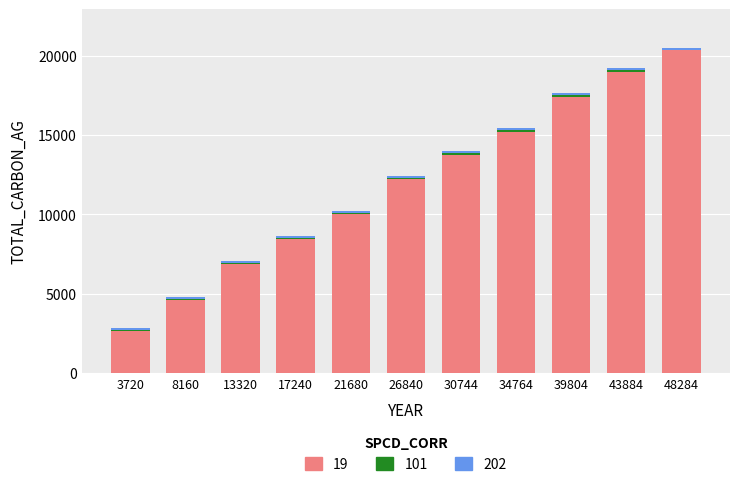

What is the average value of the 19 series?

11865.0